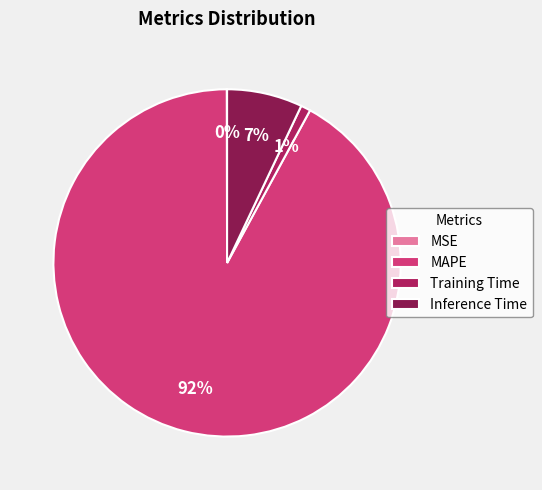

True or false: Inference Time accounts for 1% of the total.

False